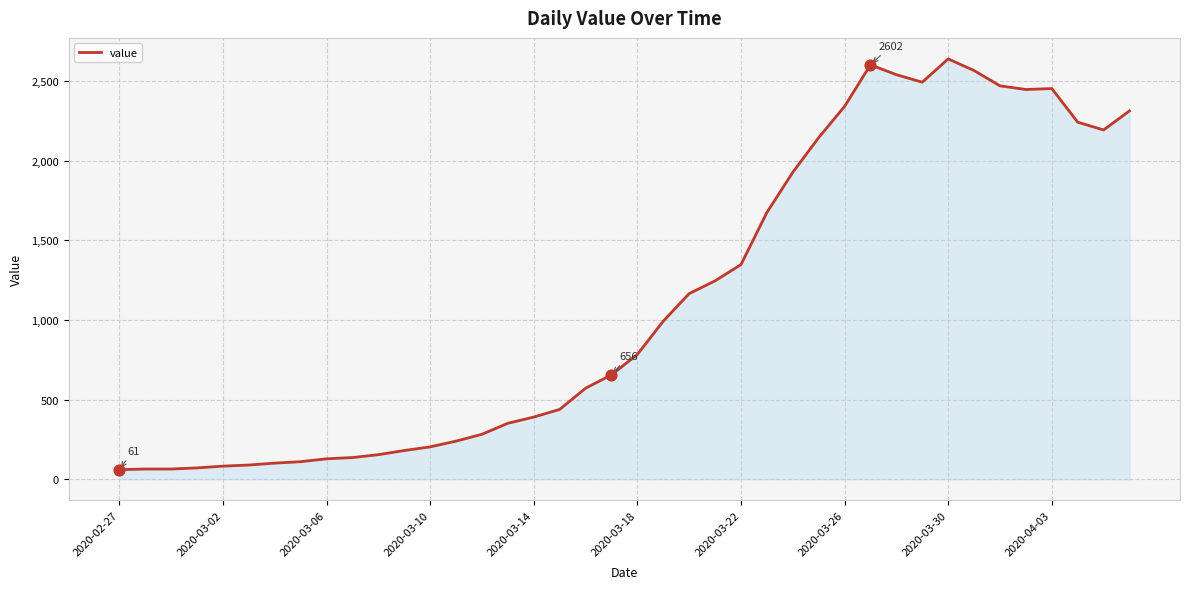

What is the minimum value shown in the chart?

61